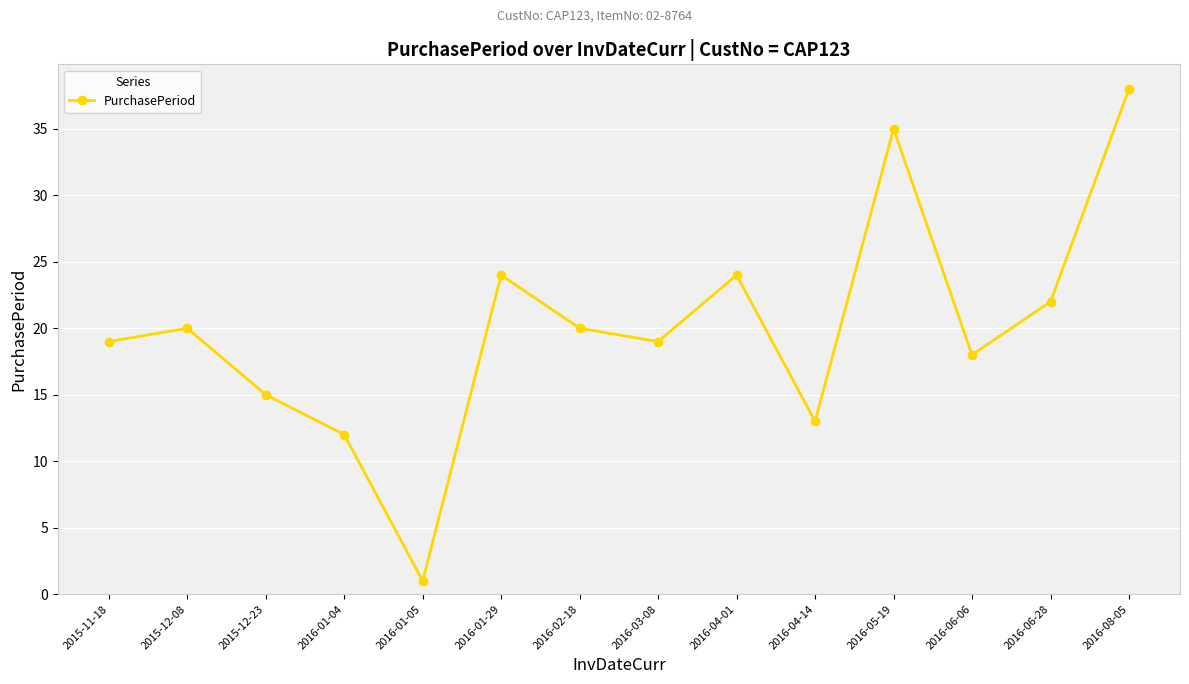

What is the difference between the values at 2016-02-18 and 2016-01-29?

4